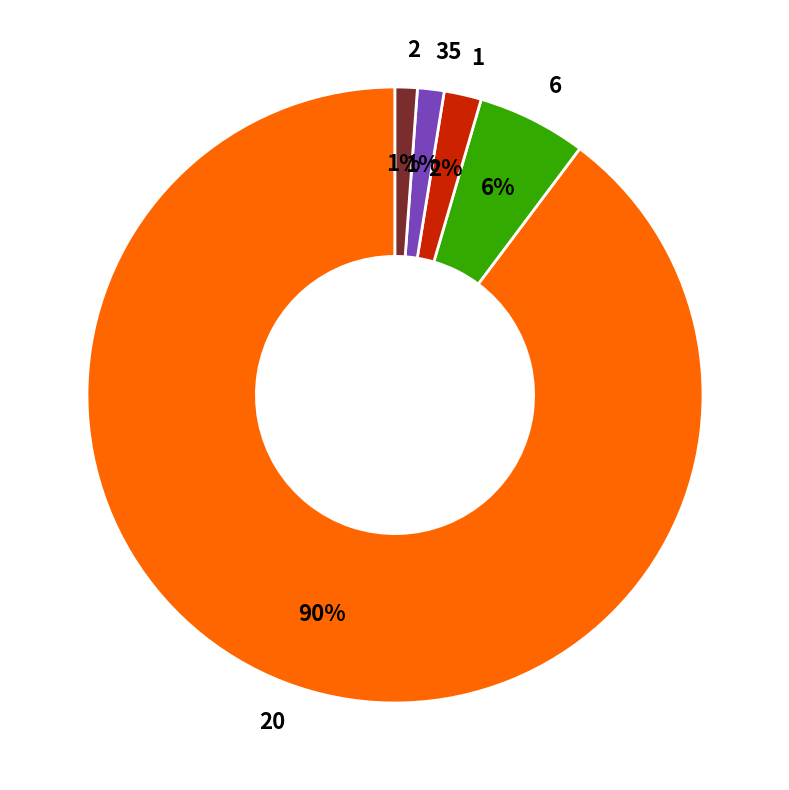

Which has a higher value, 35 or 20?

20